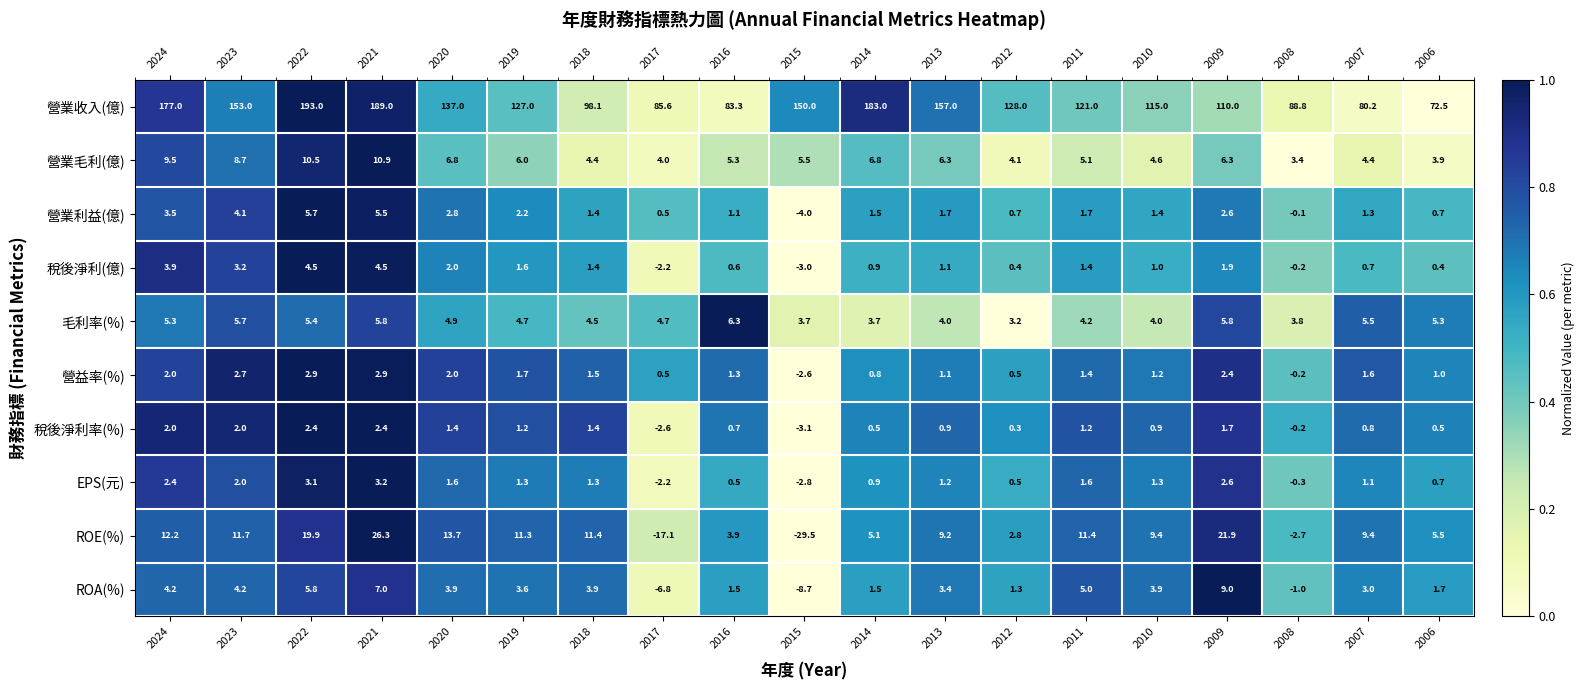

What is the greatest value displayed?

193.0